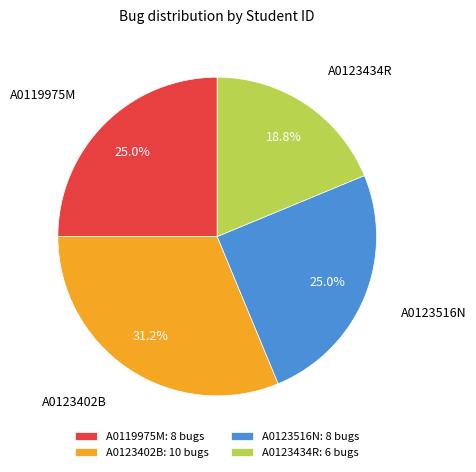

Which slice is the smallest?

A0123434R